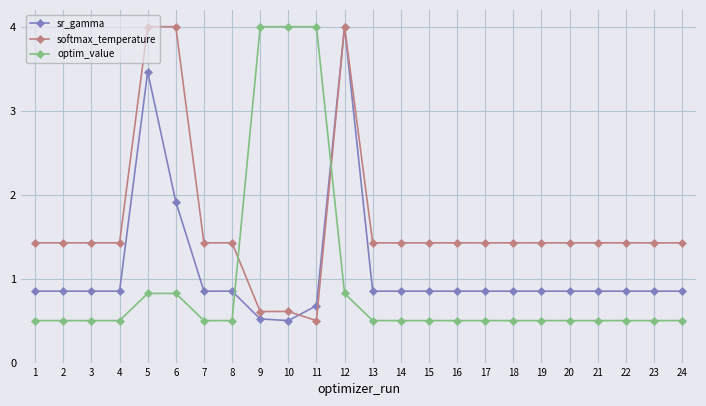

List the series in order of their overall mean, highest first.

softmax_temperature, sr_gamma, optim_value